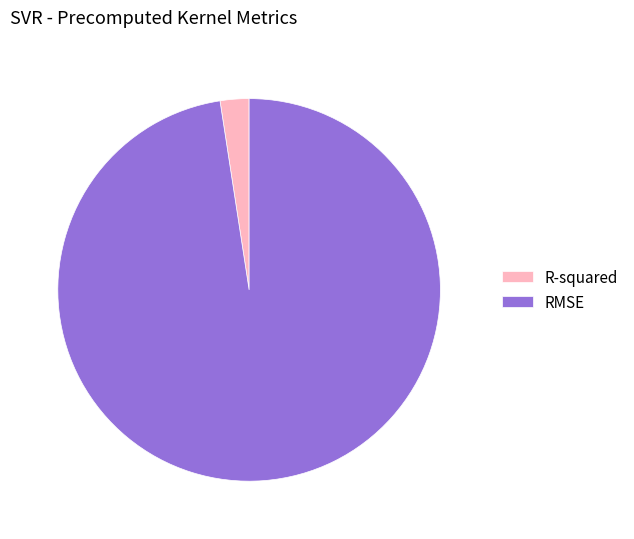

Is it true that R-squared is 2% of the pie?

True